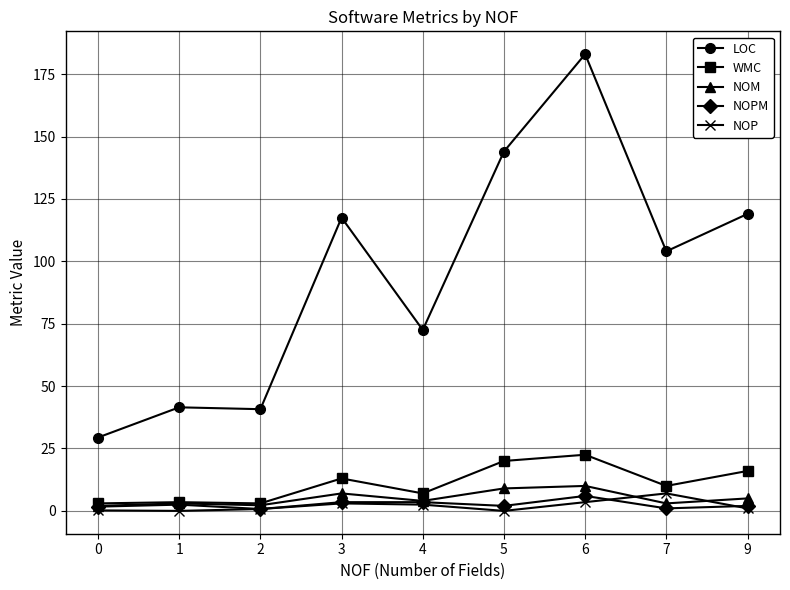

True or false: LOC has more than 0 points higher than both neighbors.

True